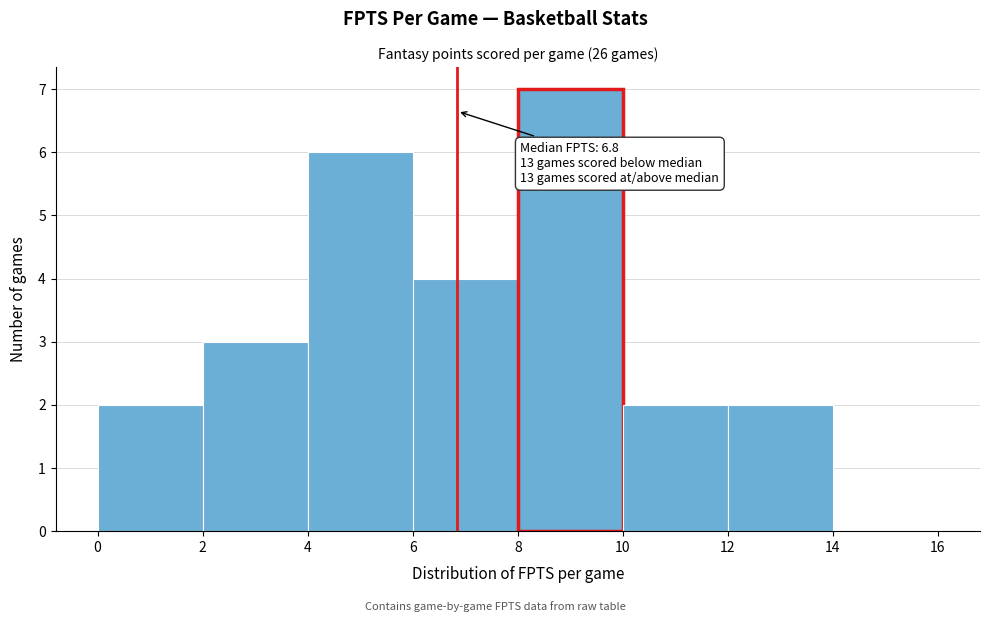

Over which range of the x-axis is the bar tallest?

8 to 10